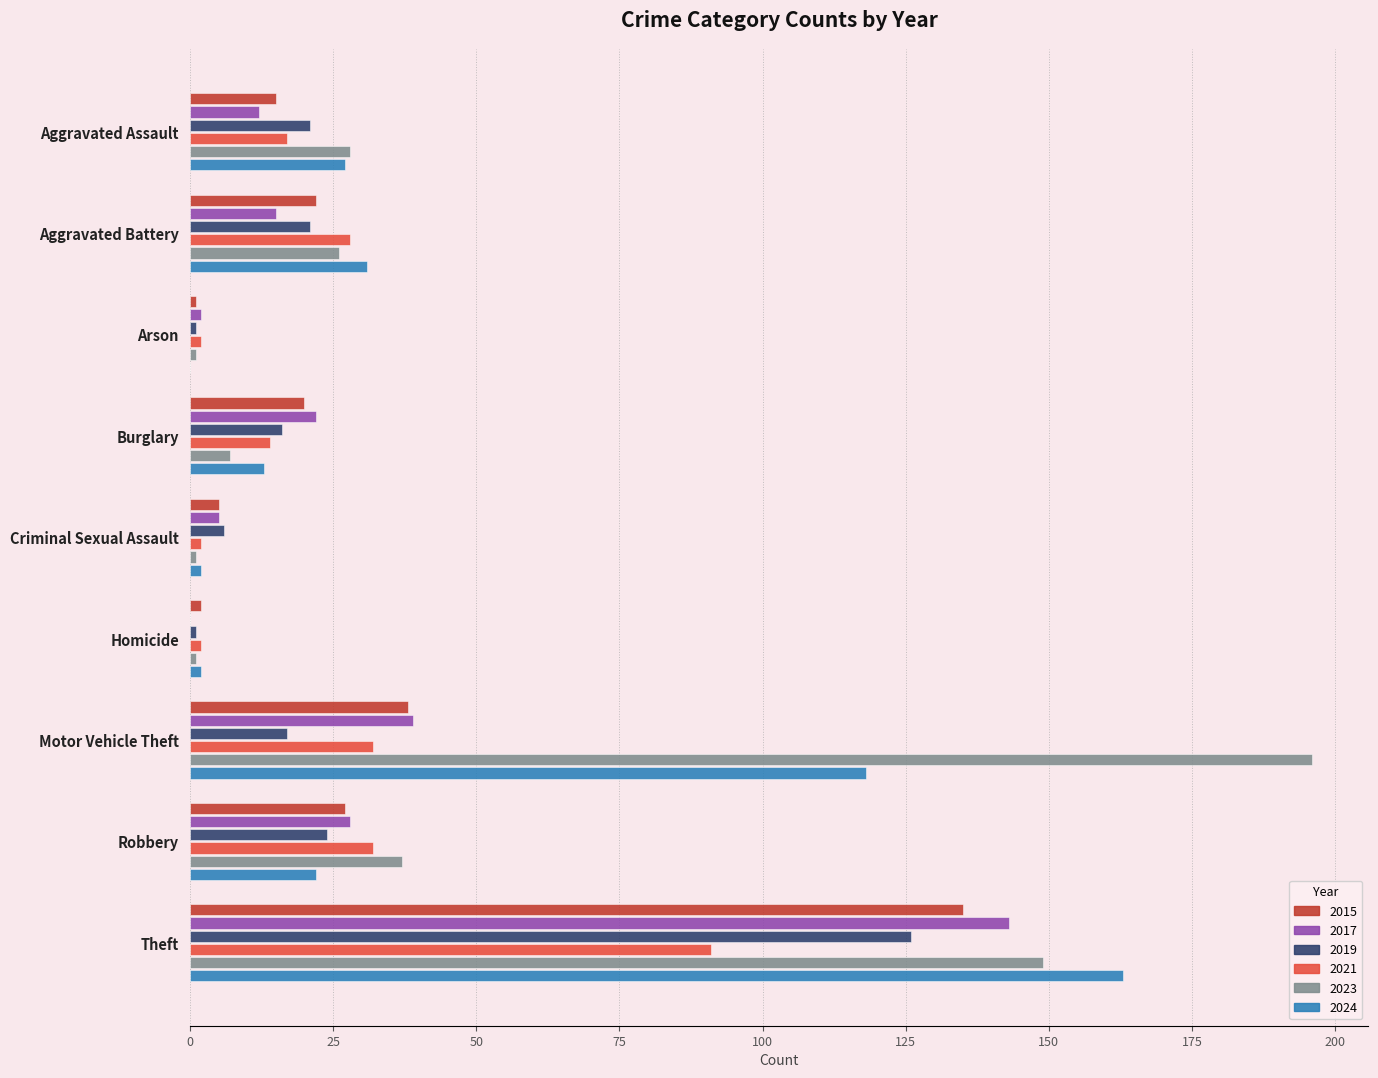

Which series changed the most between Aggravated Battery and Burglary?

2023